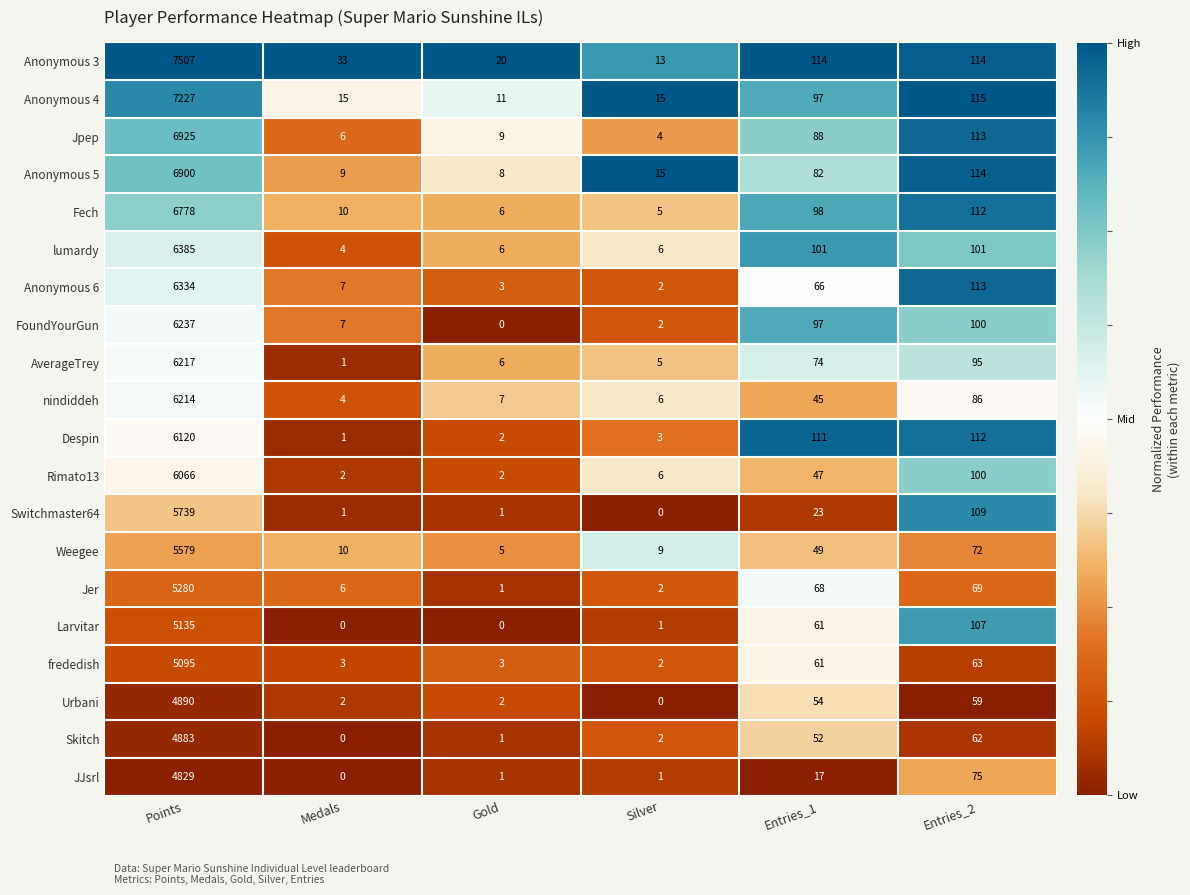

Rank the categories by Jpep value from highest to lowest.

Points, Entries_2, Entries_1, Gold, Medals, Silver